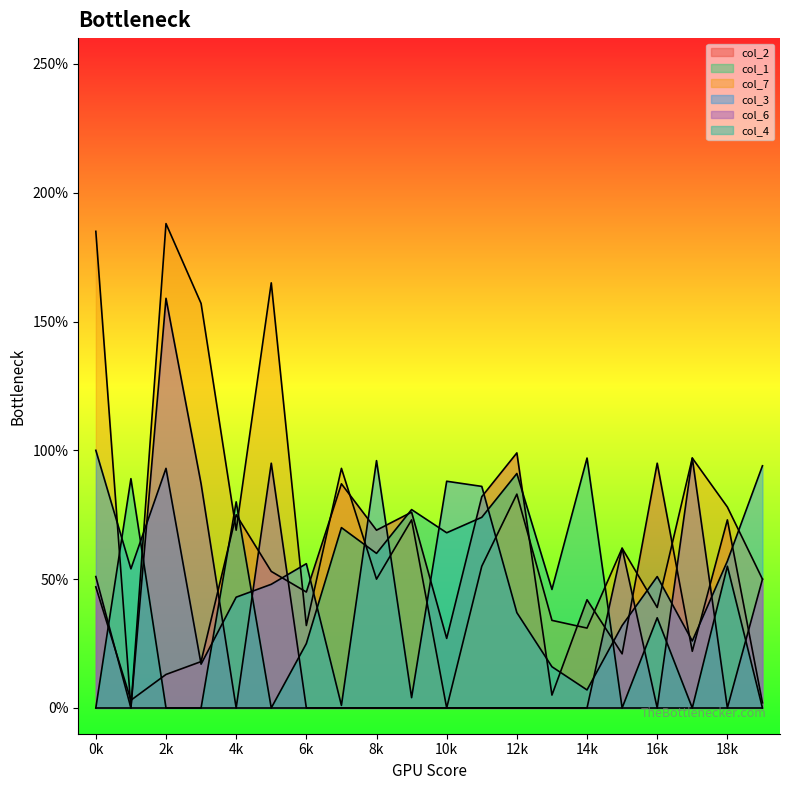

True or false: col_7 has a value of 76 at 19.

False